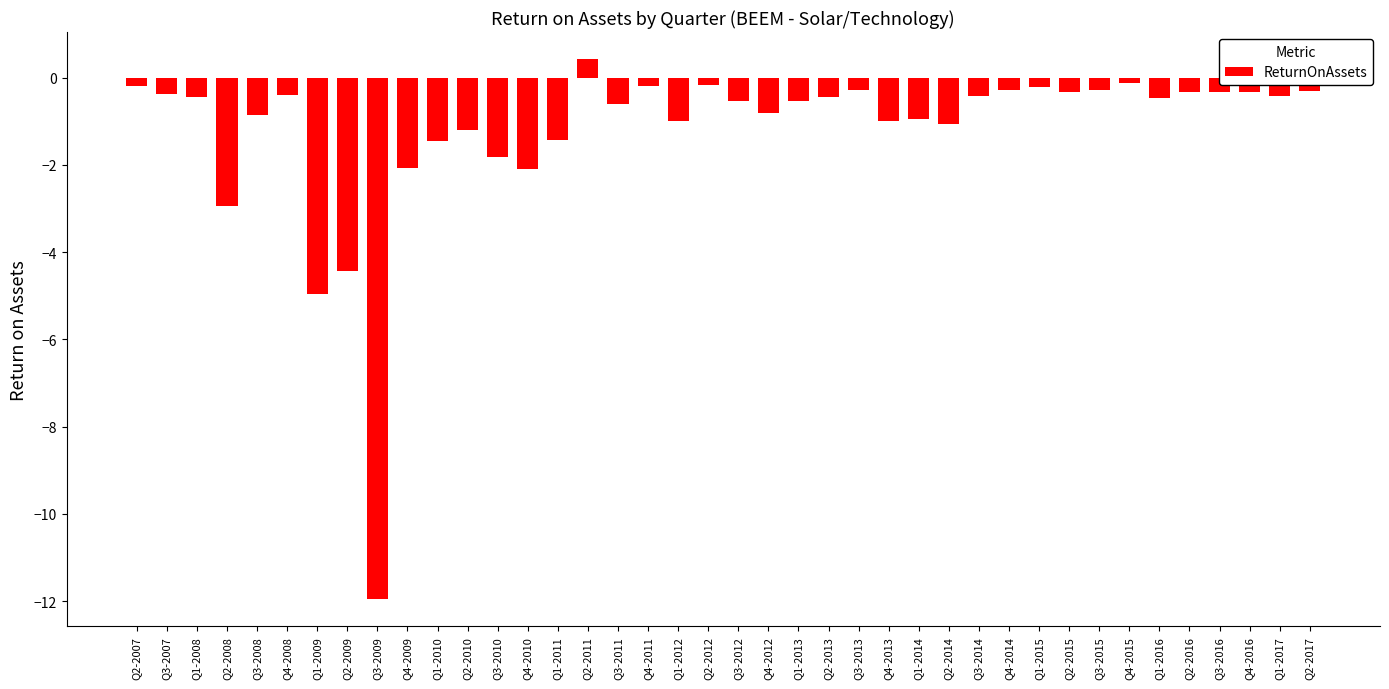

How many values are below 0?

39